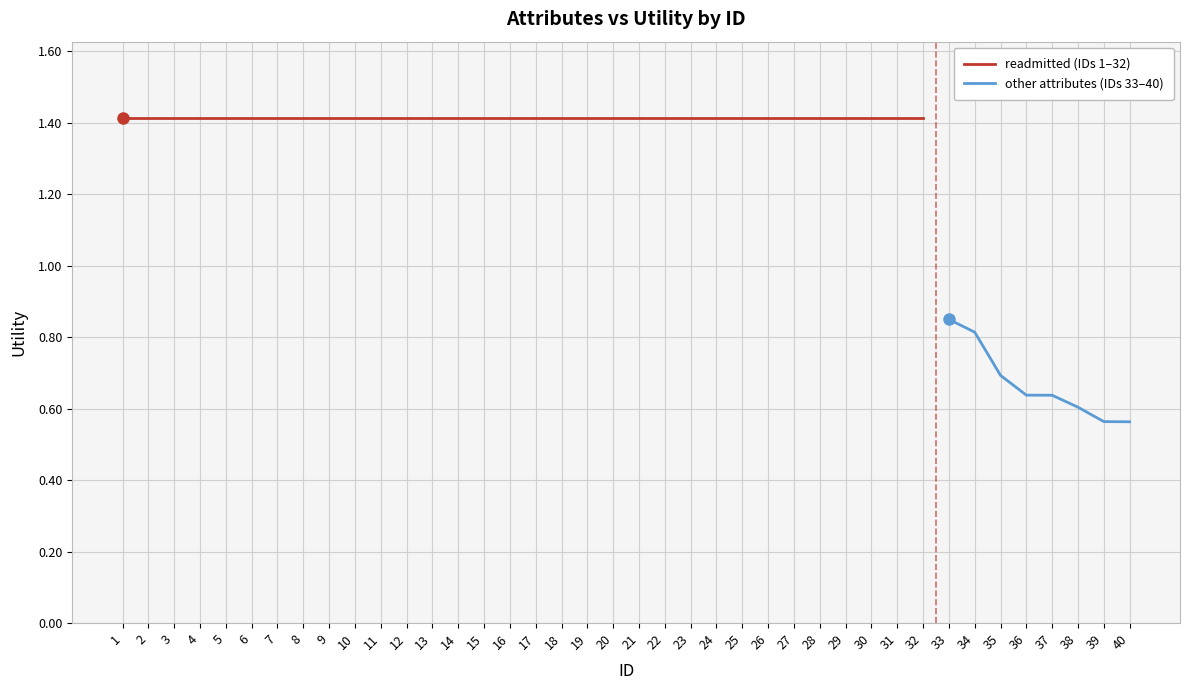

Count the values in the range 1 to 2.

32